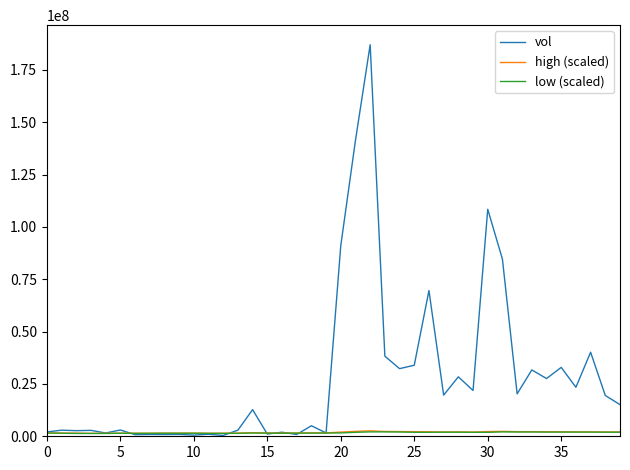

Which series has the largest range (max minus min)?

vol